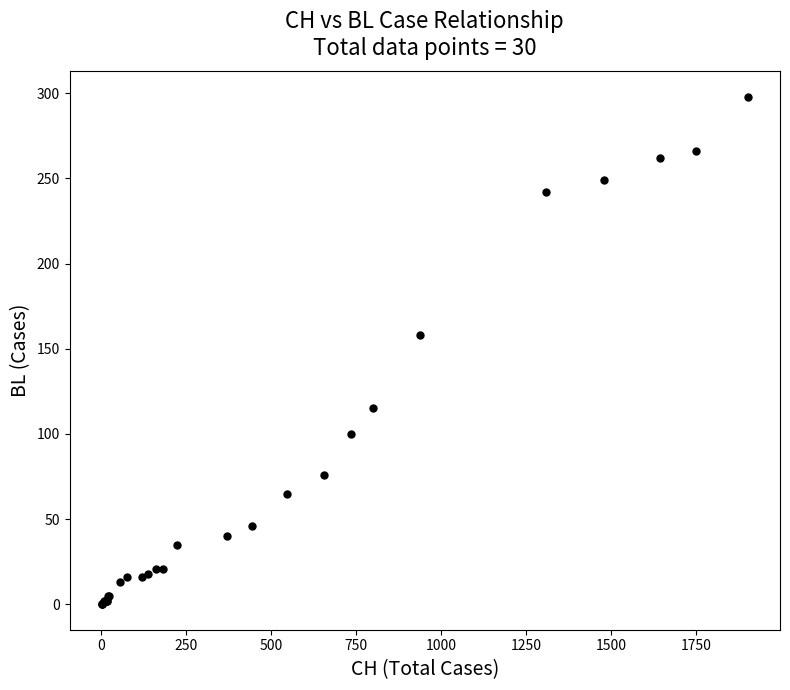

What Y value in the scatter plot is closest to 149?

158